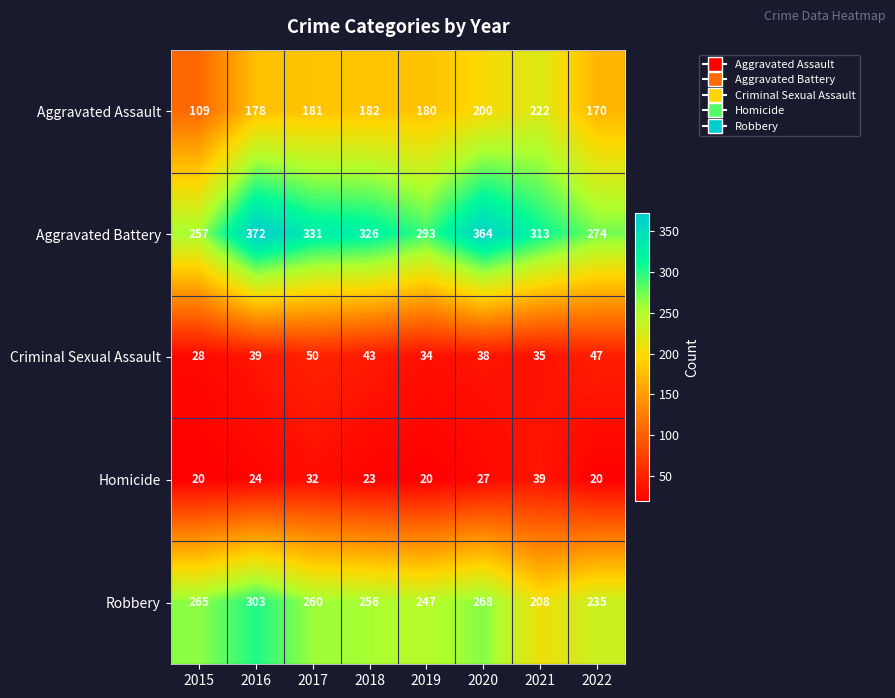

What is the difference between the maximum and minimum values in the Robbery series?

95